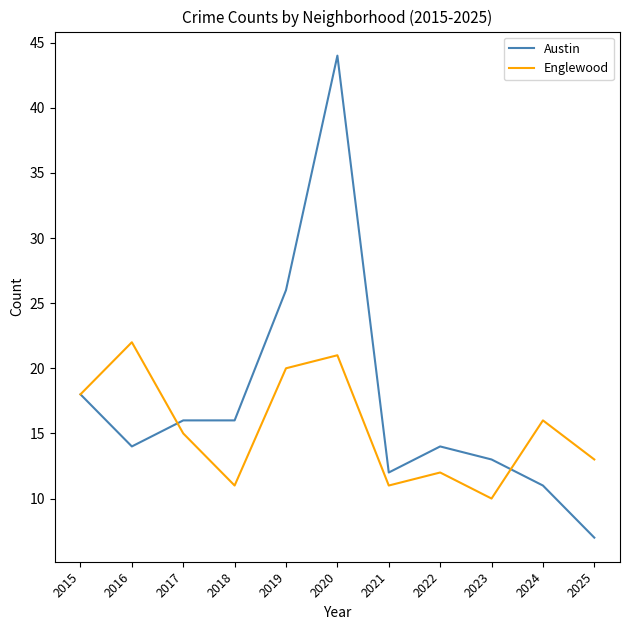

At how many categories does at least one series exceed 37?

1